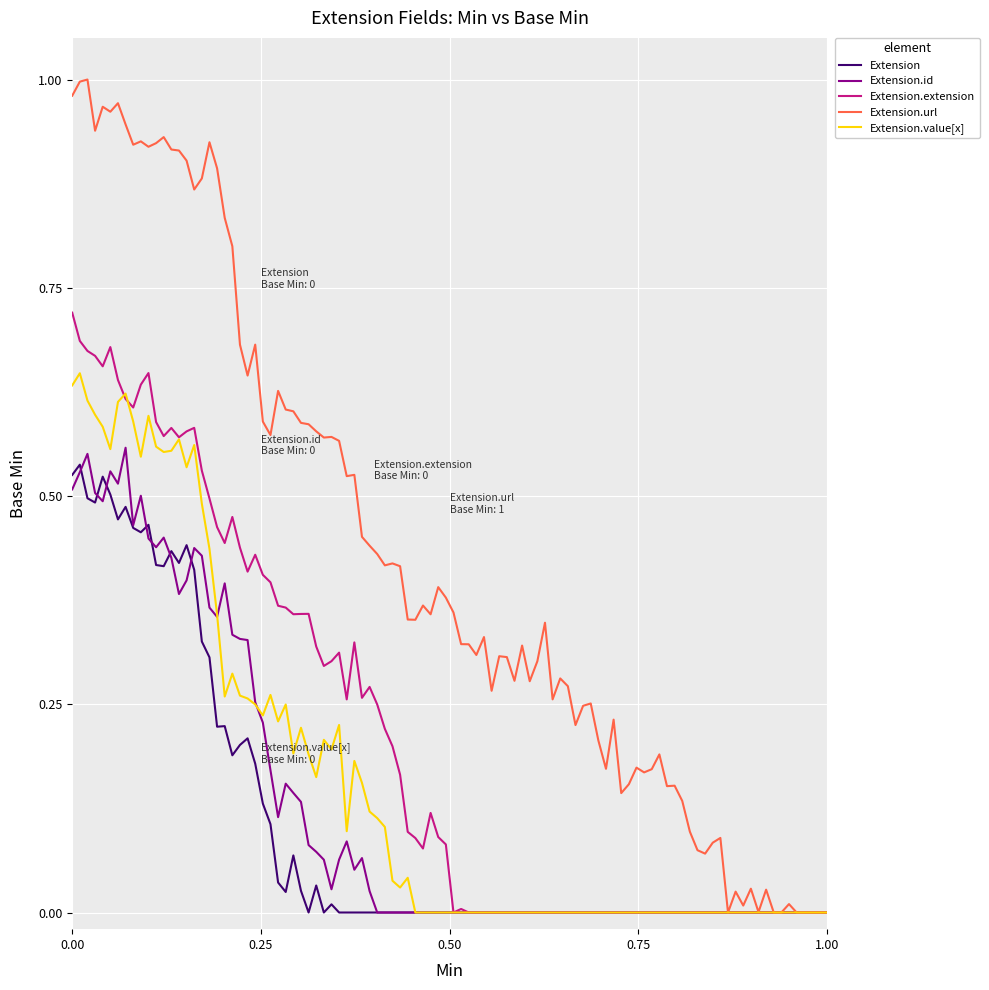

Which series has the largest range (max minus min)?

Extension.url